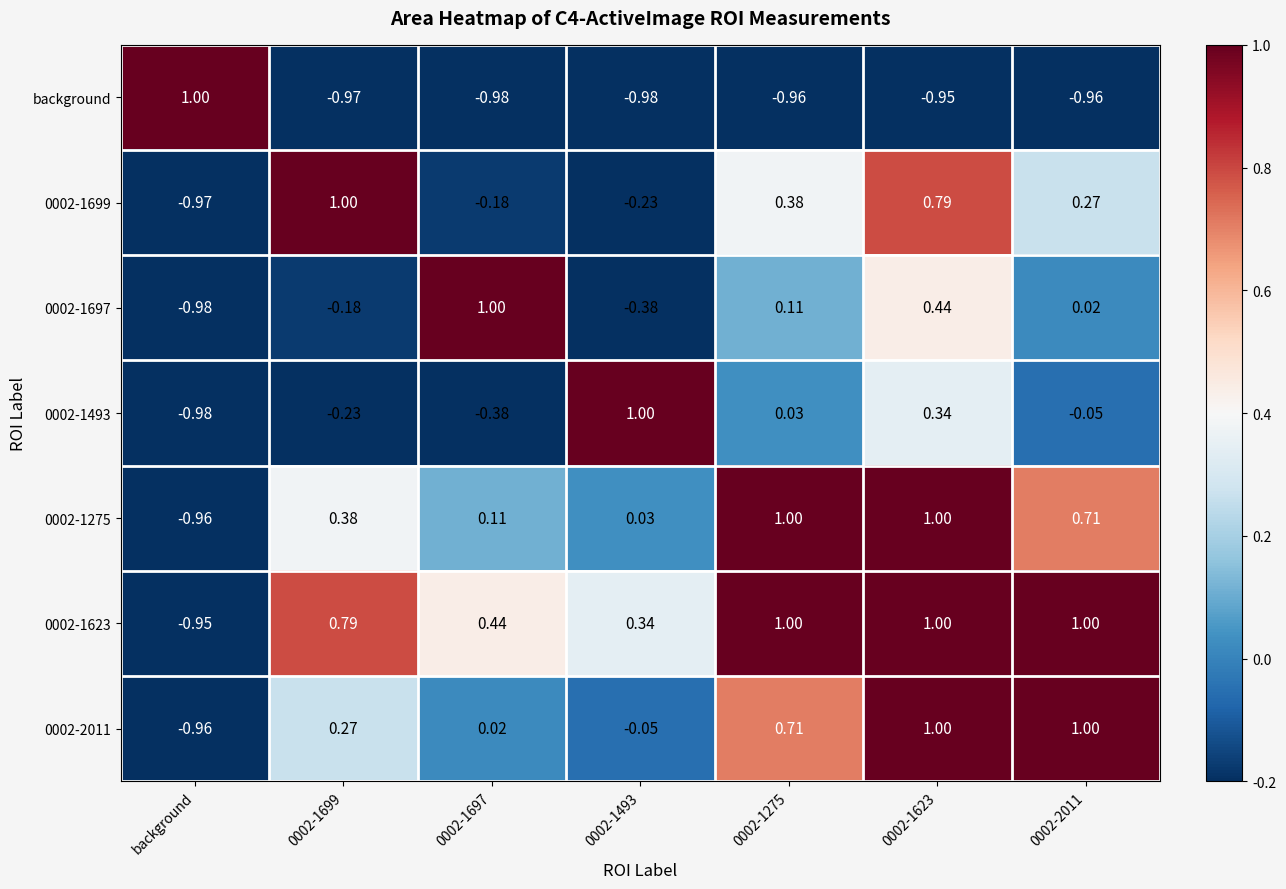

Which category has the lowest value in the 0002-1699 series?

background